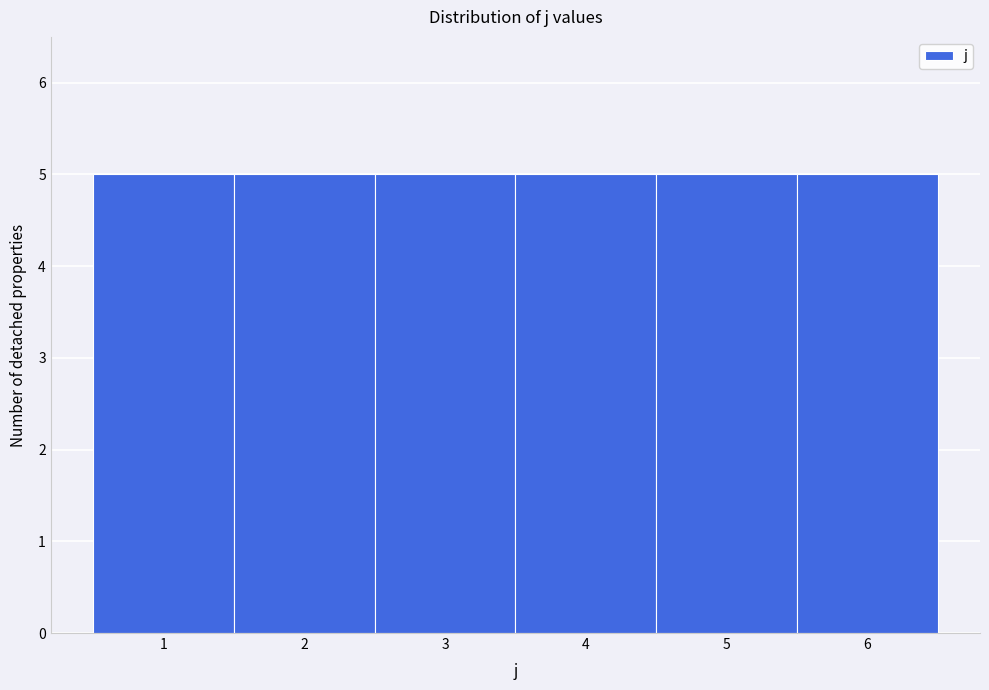

Reading left to right, transcribe this chart: for each bar, give the range it covers on the x-axis and its height. The values are not printed on the chart, so give them approximately, as read against the axis.

0.5 to 1.5: 5
1.5 to 2.5: 5
2.5 to 3.5: 5
3.5 to 4.5: 5
4.5 to 5.5: 5
5.5 to 6.5: 5